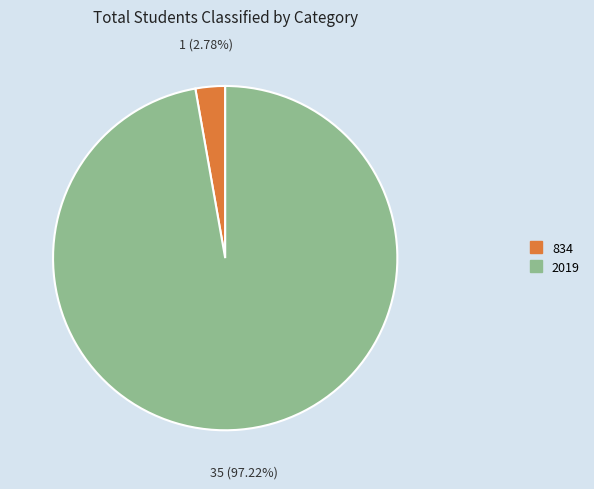

How many slices are in this pie chart?

2